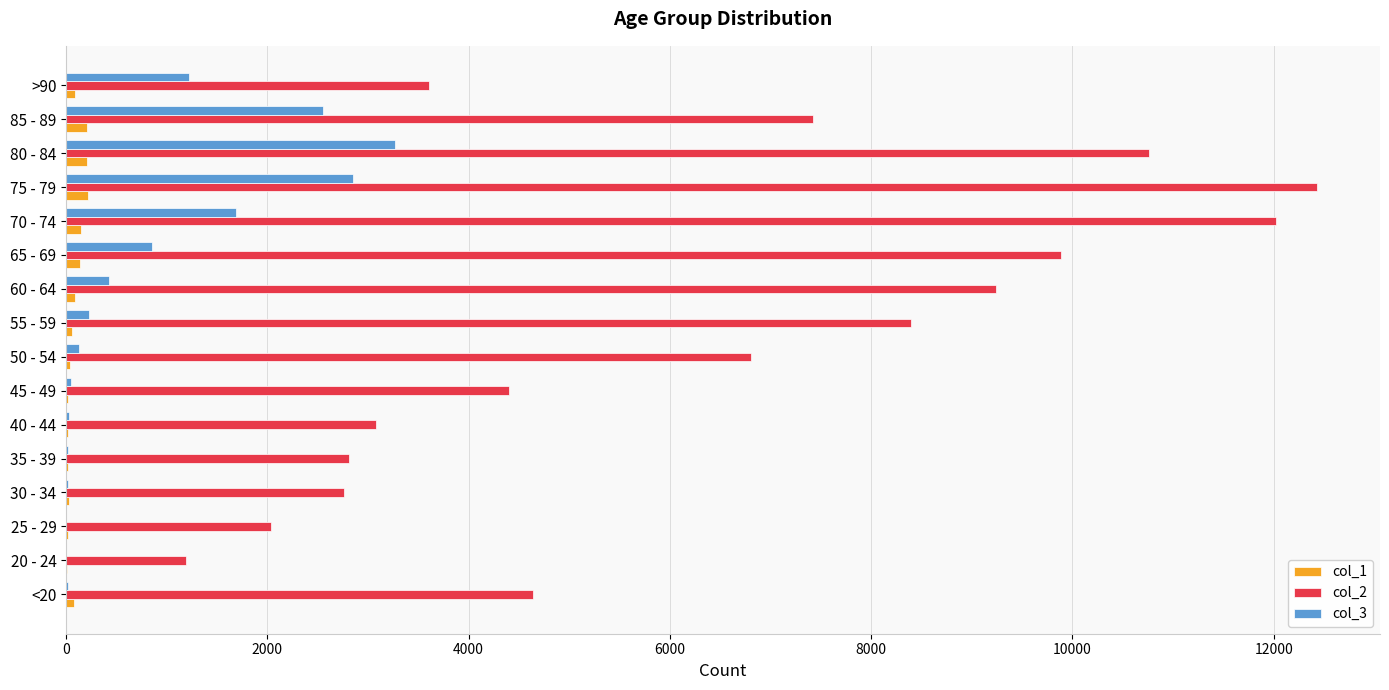

Which series has the largest range (max minus min)?

col_2